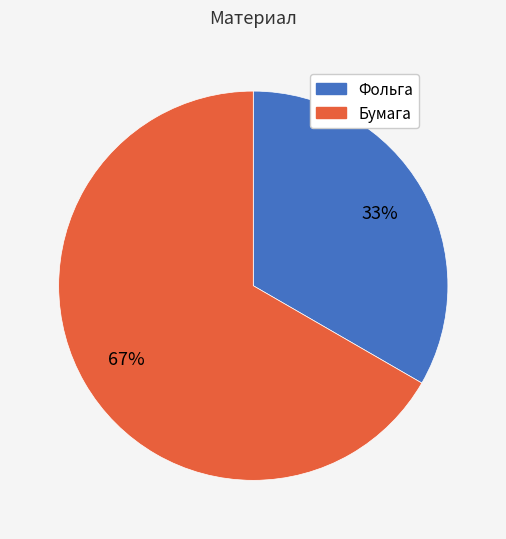

To the nearest percent, what portion does Фольга represent?

33%